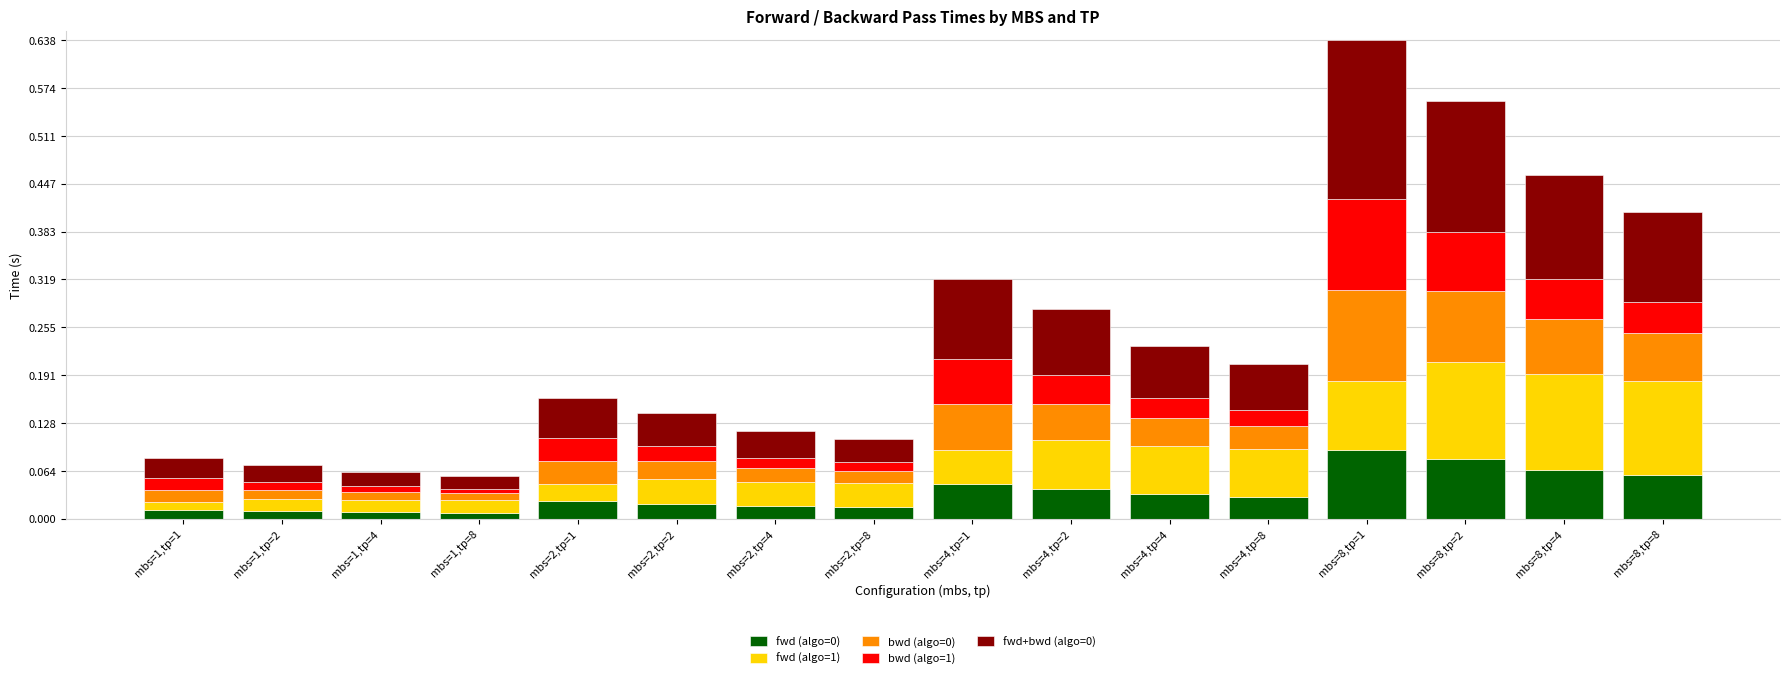

The fwd (algo=0) series shows 0.1 at mbs=4,tp=2. True or false?

False